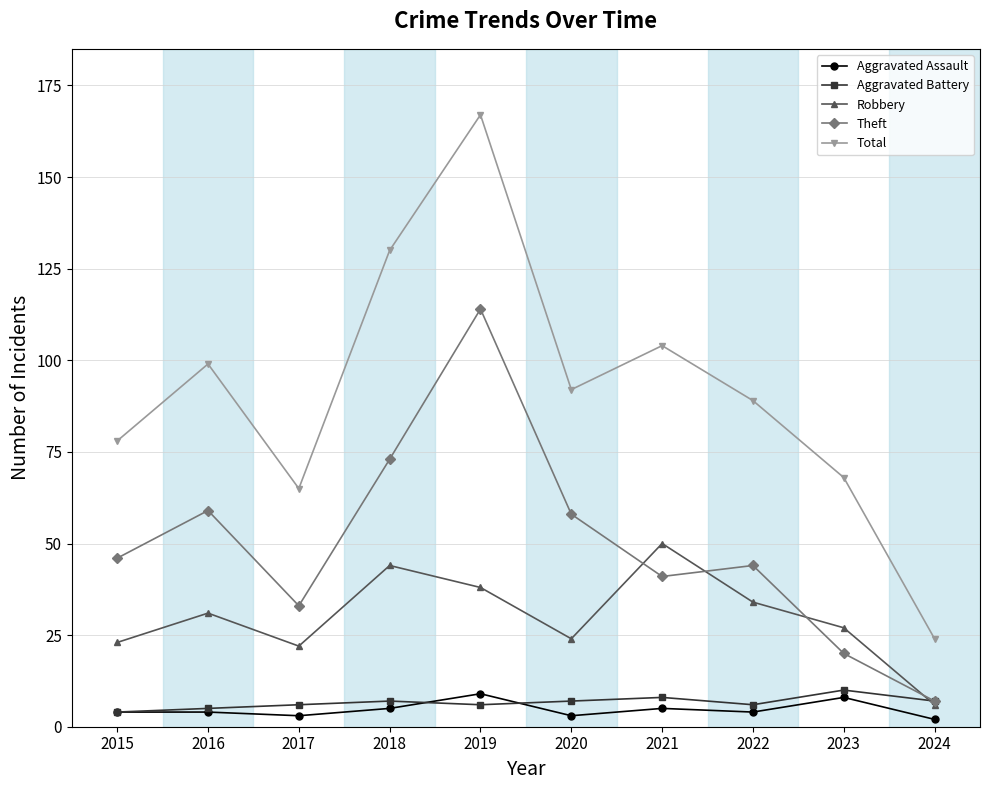

Reading right to left, what are all the values shown in this chart?

Aggravated Assault: 2024=2	2023=8	2022=4	2021=5	2020=3	2019=9	2018=5	2017=3	2016=4	2015=4
Aggravated Battery: 2024=7	2023=10	2022=6	2021=8	2020=7	2019=6	2018=7	2017=6	2016=5	2015=4
Robbery: 2024=6	2023=27	2022=34	2021=50	2020=24	2019=38	2018=44	2017=22	2016=31	2015=23
Theft: 2024=7	2023=20	2022=44	2021=41	2020=58	2019=114	2018=73	2017=33	2016=59	2015=46
Total: 2024=24	2023=68	2022=89	2021=104	2020=92	2019=167	2018=130	2017=65	2016=99	2015=78